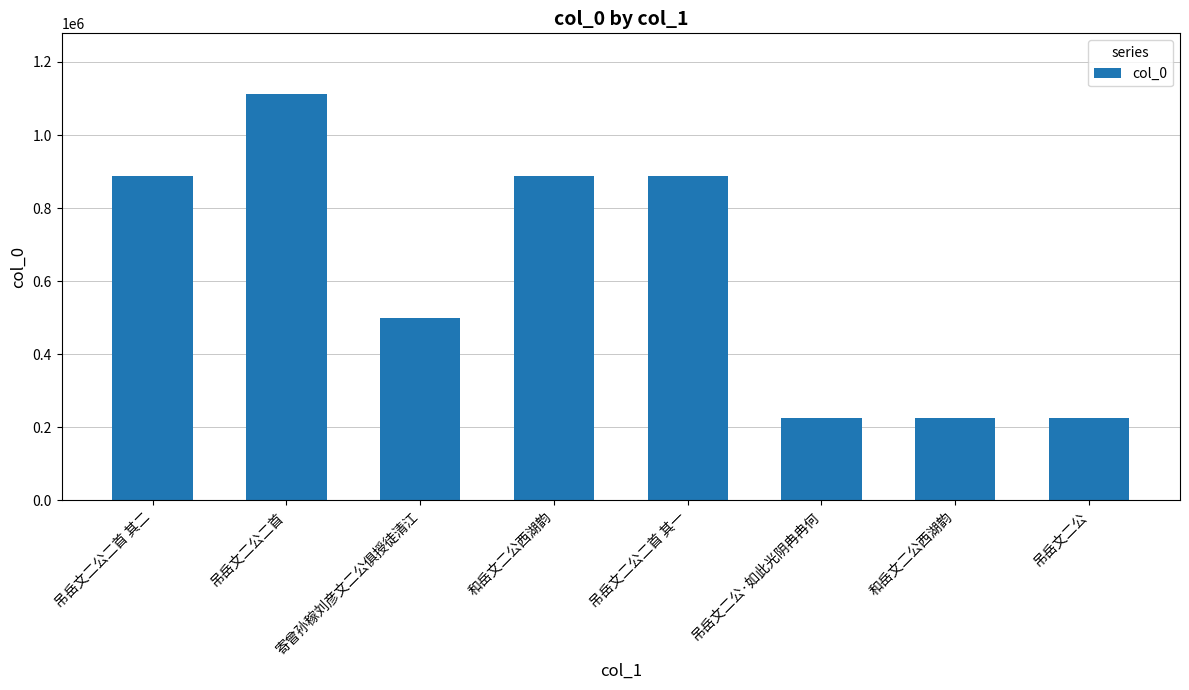

List the labels in order of value, smallest first.

吊岳文二公, 吊岳文二公·如此光阴冉冉何, 和岳文二公西湖韵, 寄曾孙稼刘彦文二公俱授徒清江, 吊岳文二公二首 其二, 吊岳文二公二首 其一, 和岳文二公西湖韵, 吊岳文二公二首